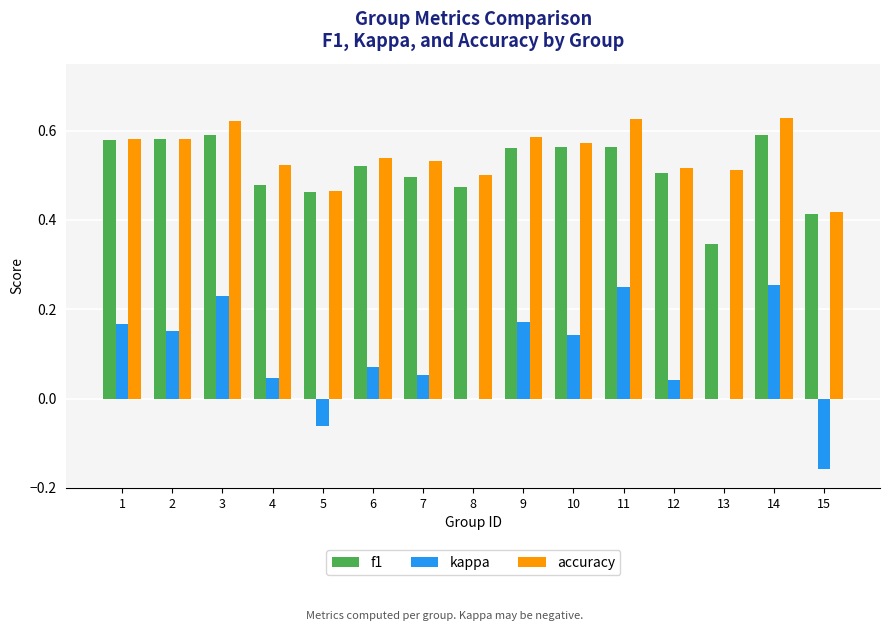

The value of accuracy at 4 is 0.5. True or false?

True